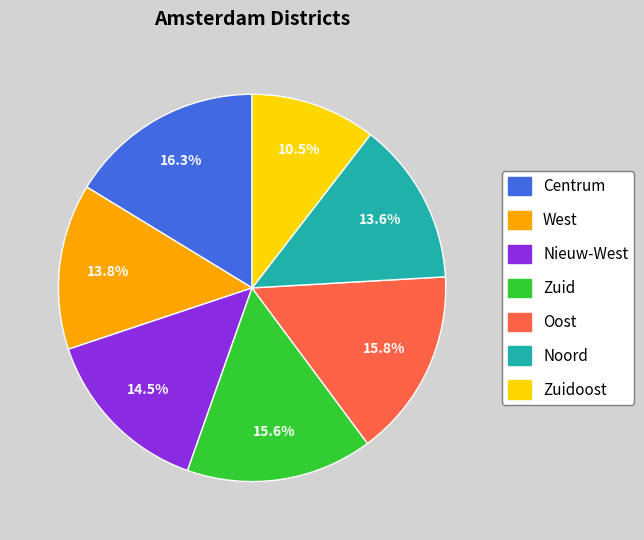

To the nearest percent, what portion does Zuid represent?

16%